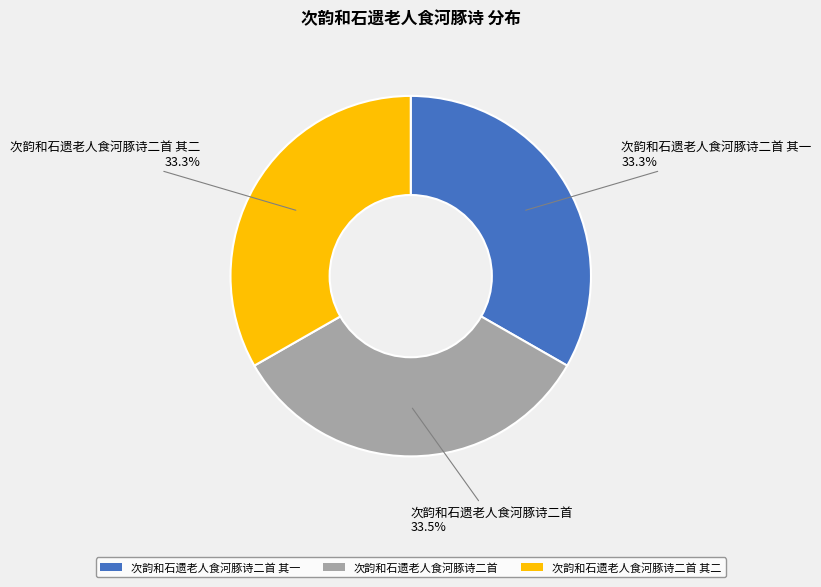

Approximately how many times larger is the value at 次韵和石遗老人食河豚诗二首 其一 compared to 次韵和石遗老人食河豚诗二首?

1.0